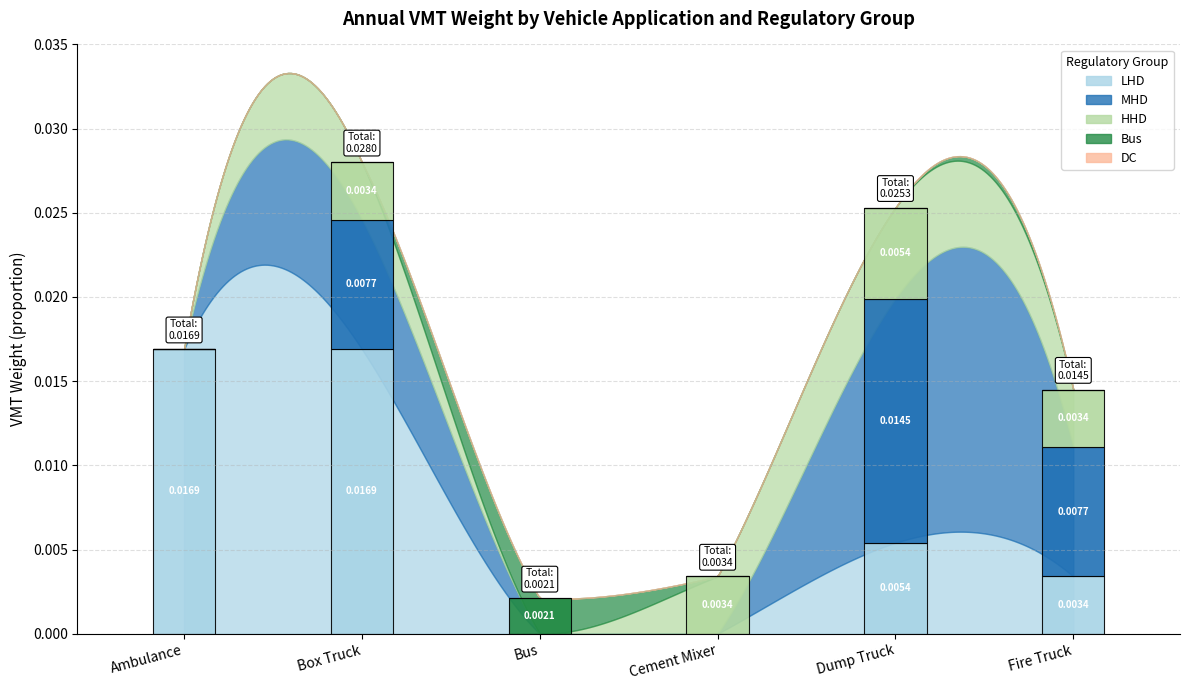

Are the bars horizontal?

No